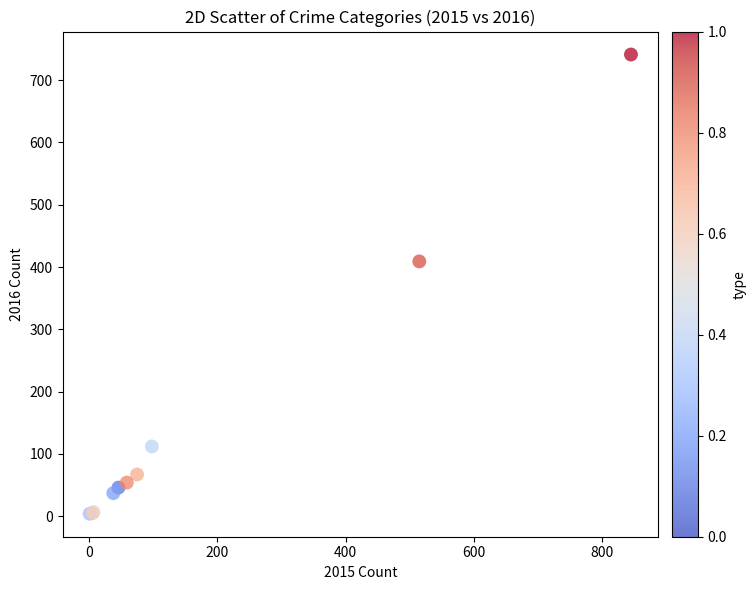

What Y value in the scatter plot is closest to 372?

409